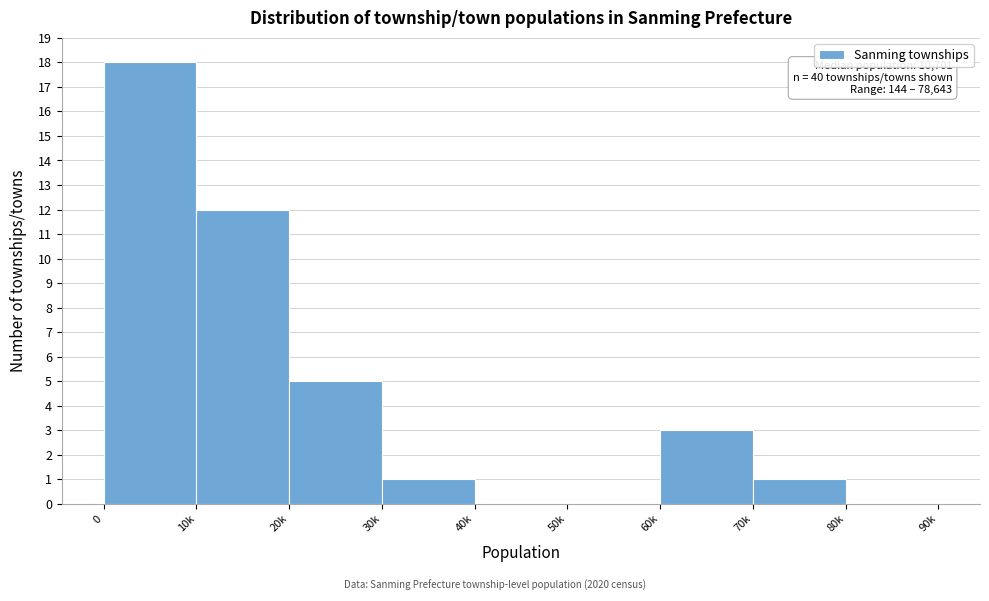

Reading left to right, transcribe all the data shown in this chart.

0=18	10k=12	20k=5	30k=1	40k=0	50k=0	60k=3	70k=1	80k=0